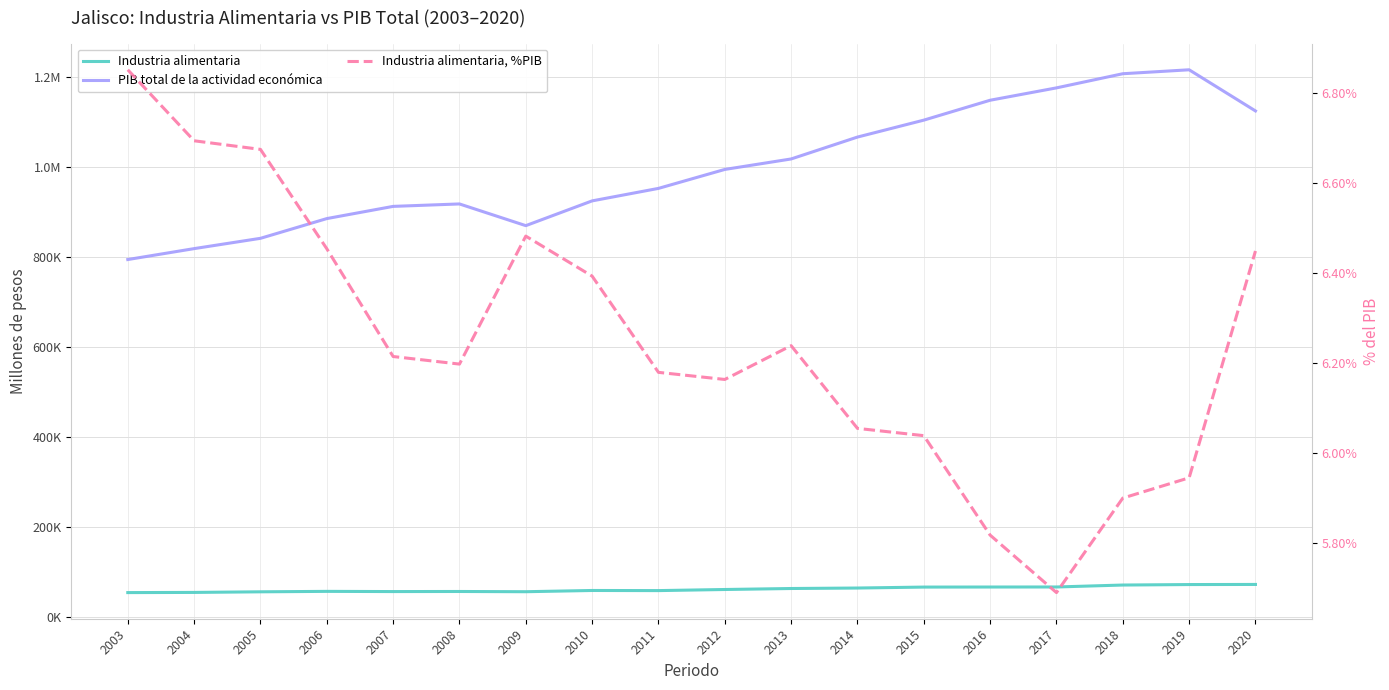

At which category is the sum across all series the highest?

2019